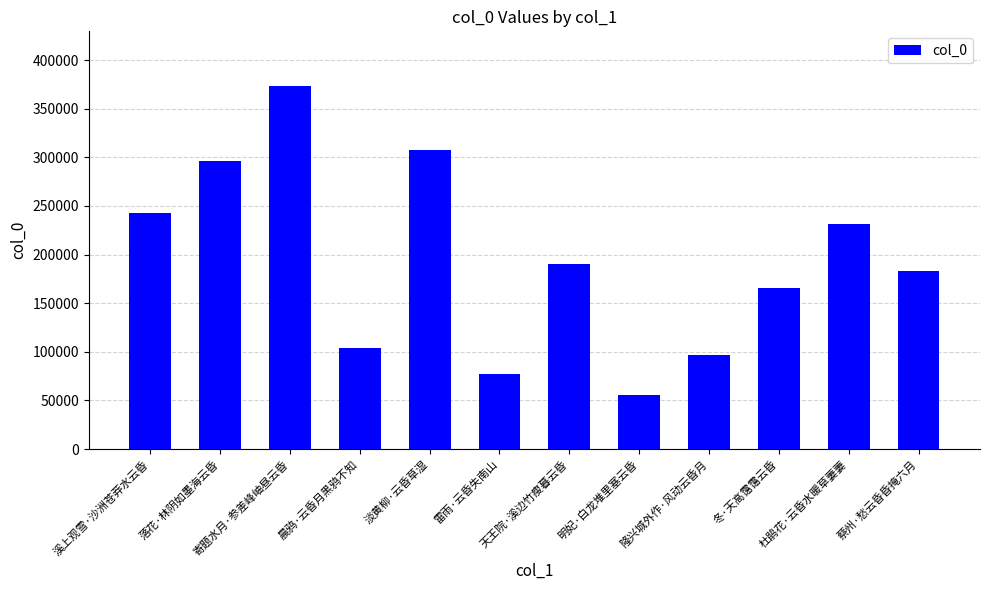

The chart shows a value of 39777 at 冬·天高霭霭云昏. True or false?

False